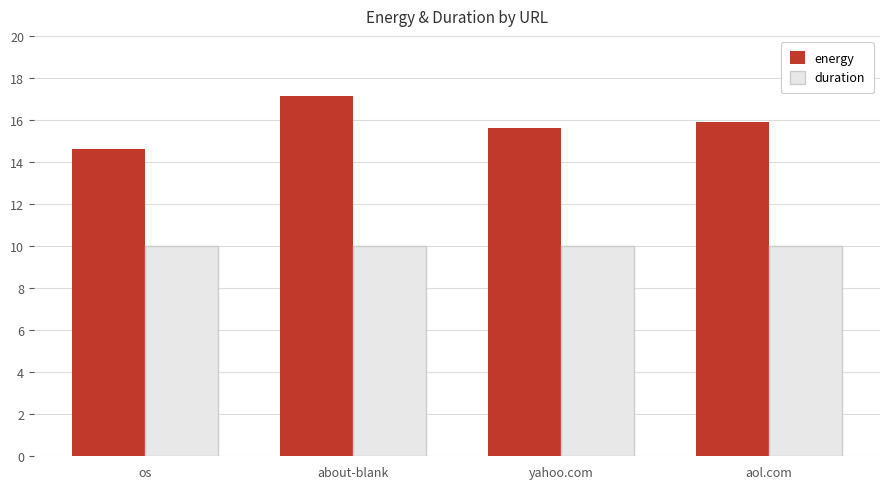

Which label corresponds to the largest value in the chart?

about-blank